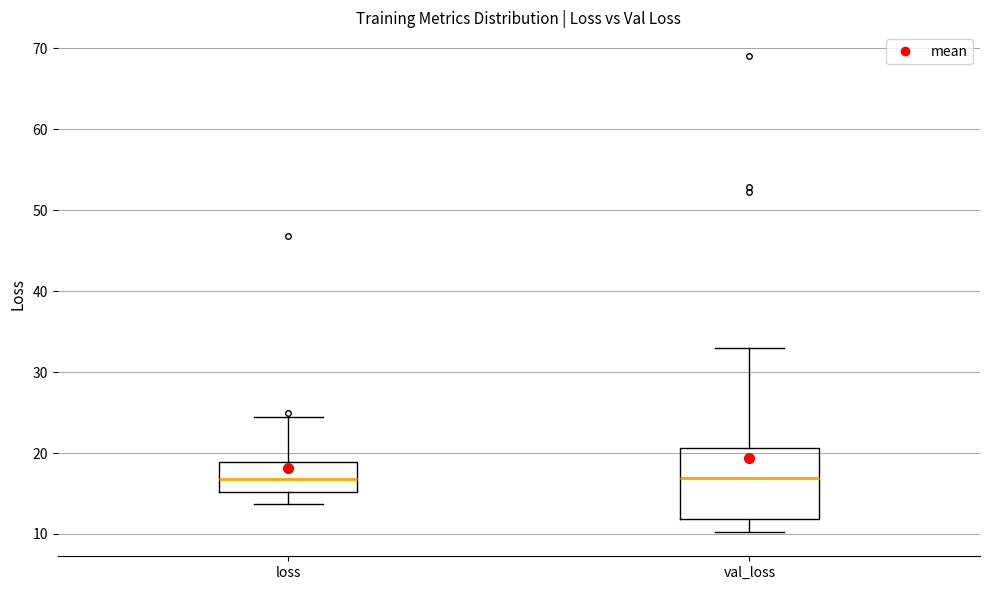

Reading left to right, transcribe this box plot: for each box, give where its median line is, the range the box spans, and where its two whiskers end, as read against the y-axis. The values are not printed on the chart, so give them approximately, as read against the axis.

loss: median 17, box 15 to 19, whiskers 14 to 24
val_loss: median 17, box 12 to 21, whiskers 10 to 33